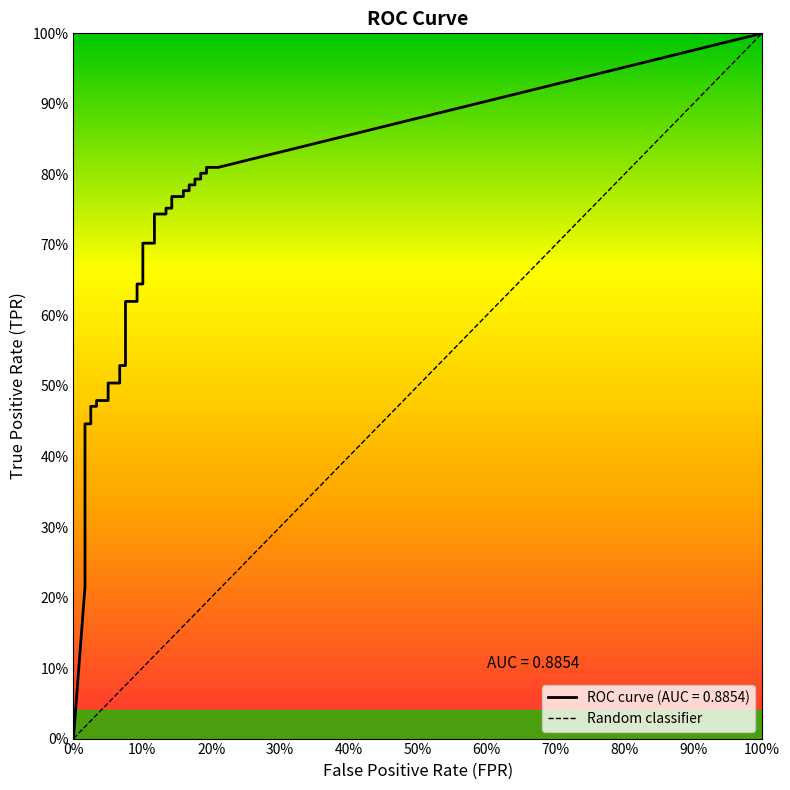

True or false: tpr and fpr intersect in this chart.

False